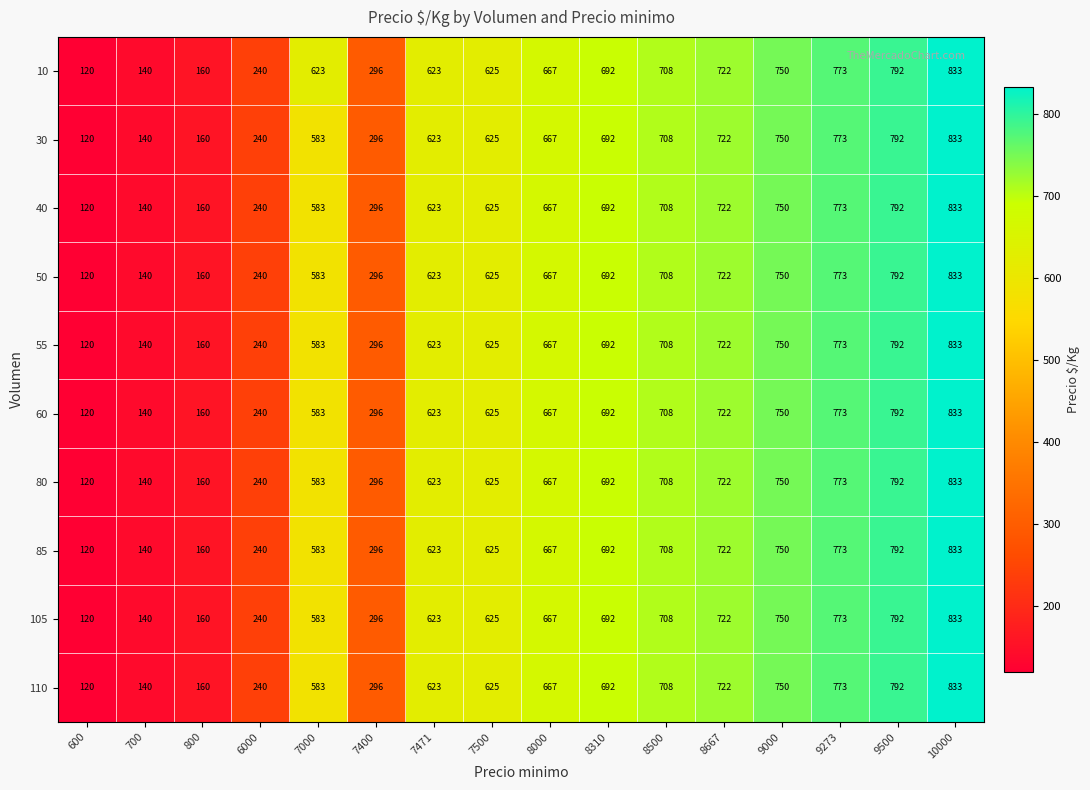

What is the highest value of the 110 series?

833